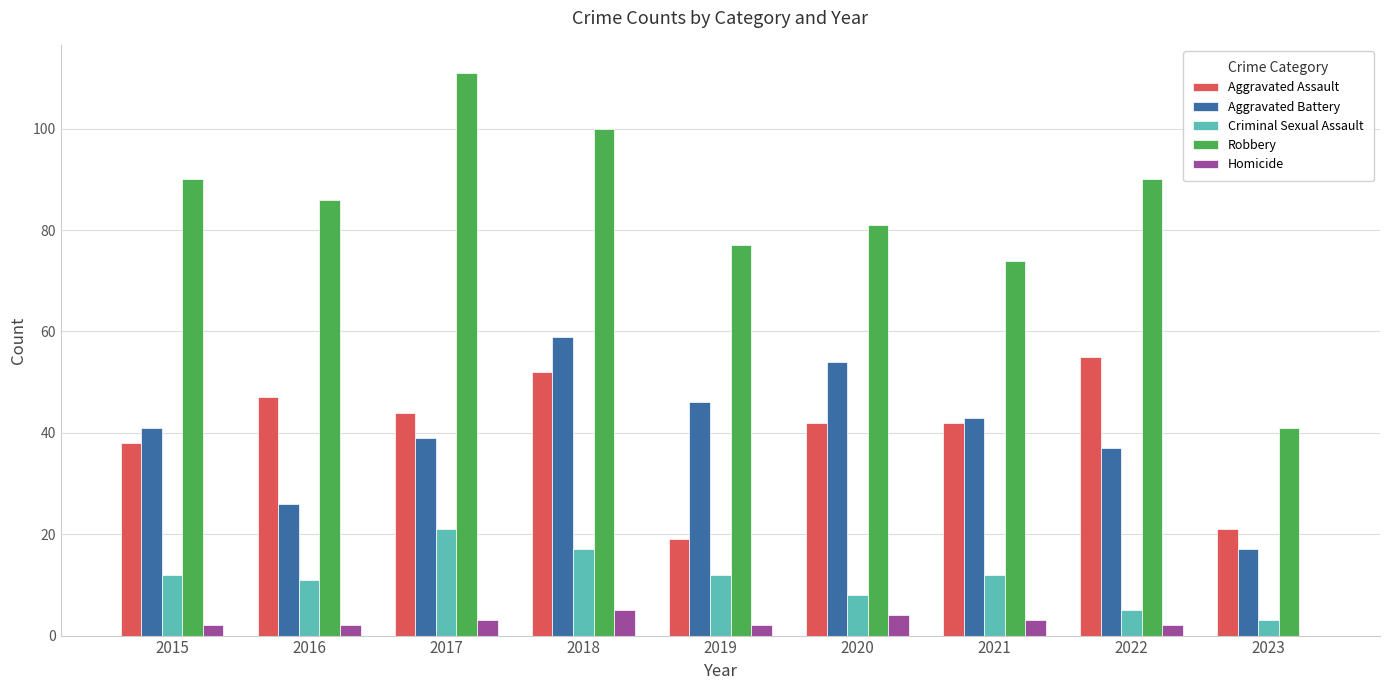

The Aggravated Assault series shows 66 at 2021. True or false?

False